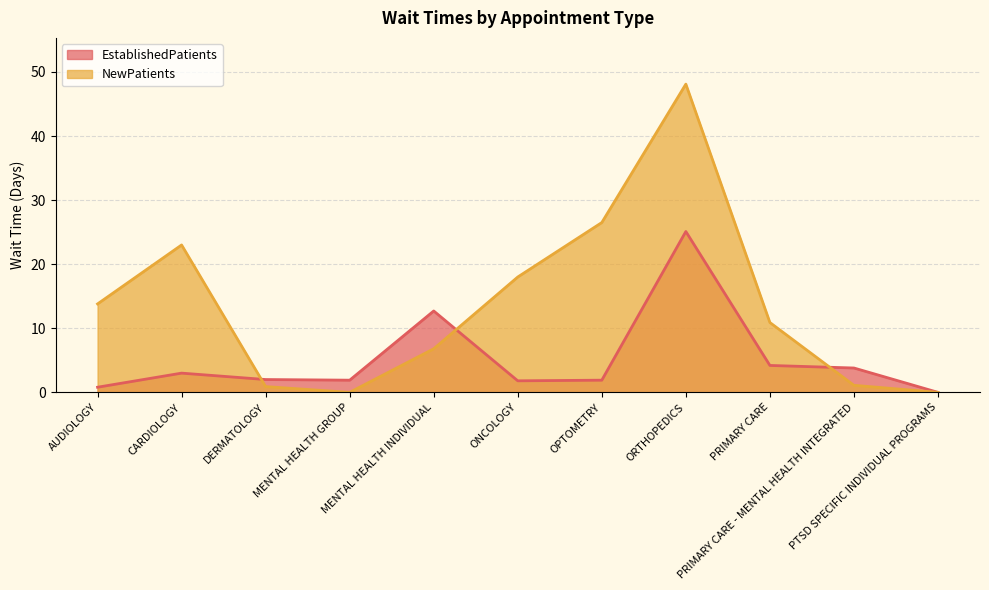

Where does the EstablishedPatients series first go above 2?

CARDIOLOGY